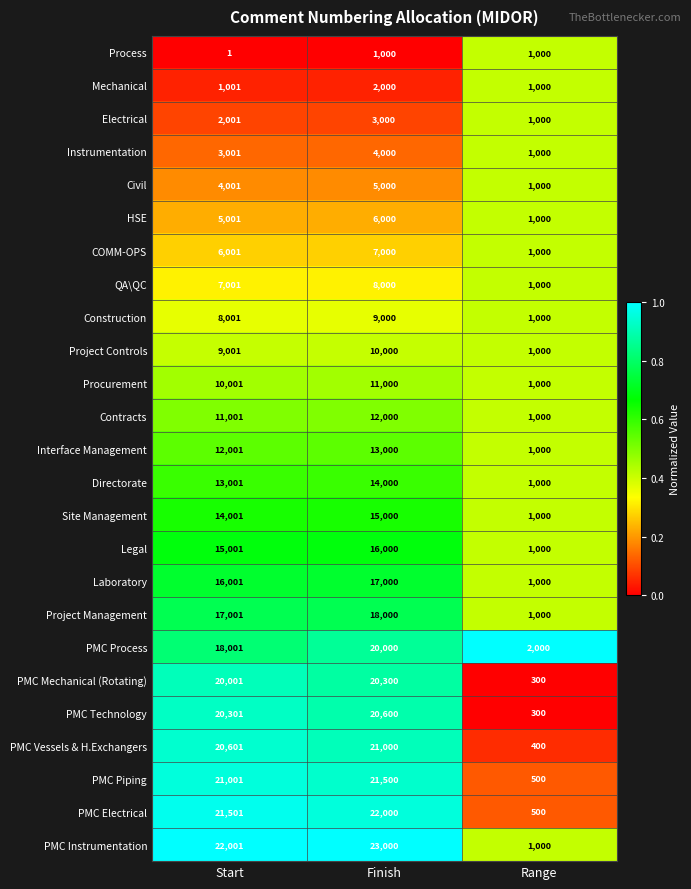

What is the difference between the HSE values at Start and Range?

4001